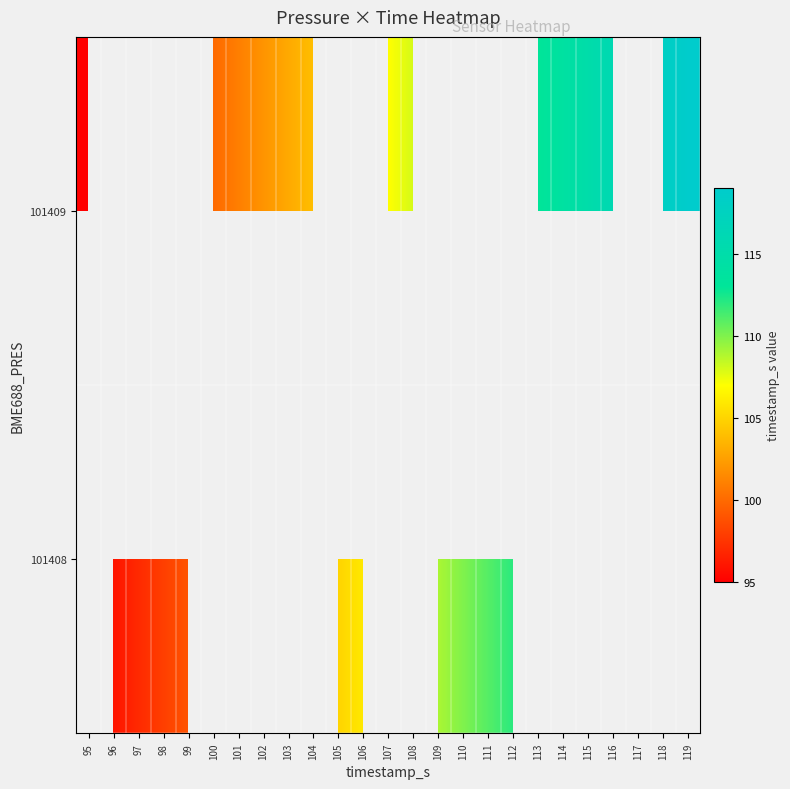

The 101409 series shows 168.1 at 116. True or false?

False